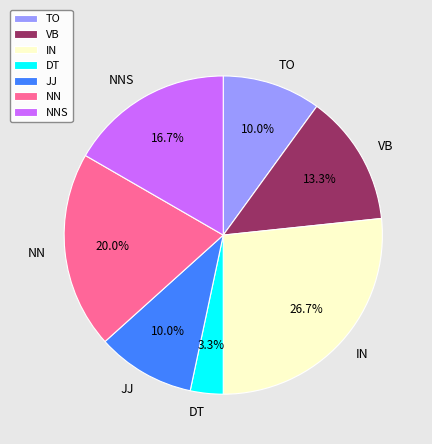

How many segments does this pie chart have?

7